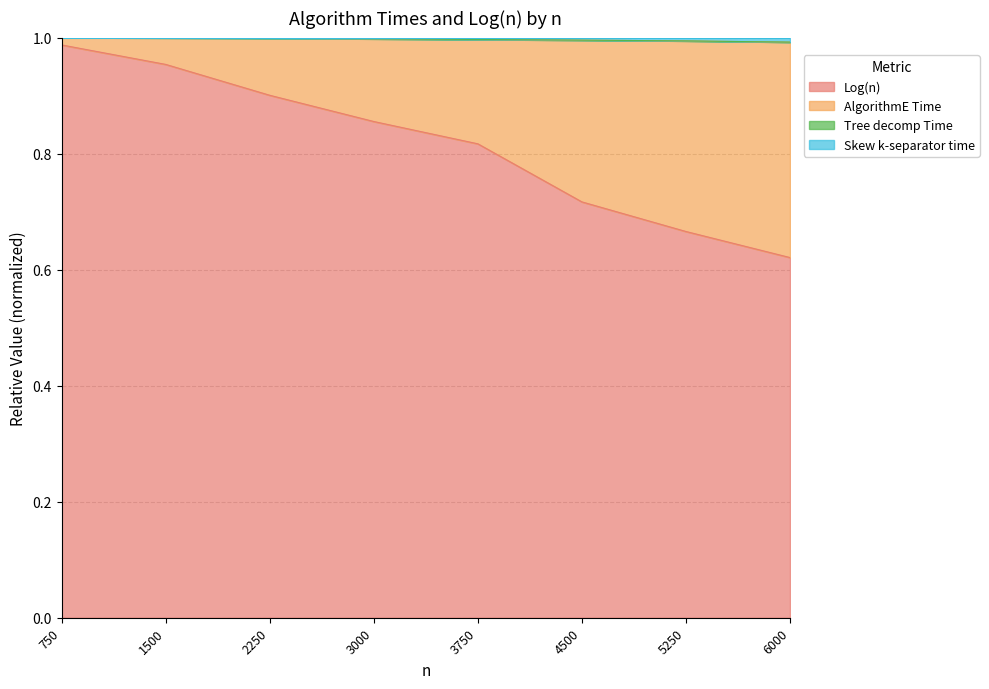

True or false: Tree decomp Time and AlgorithmE Time intersect in this chart.

False